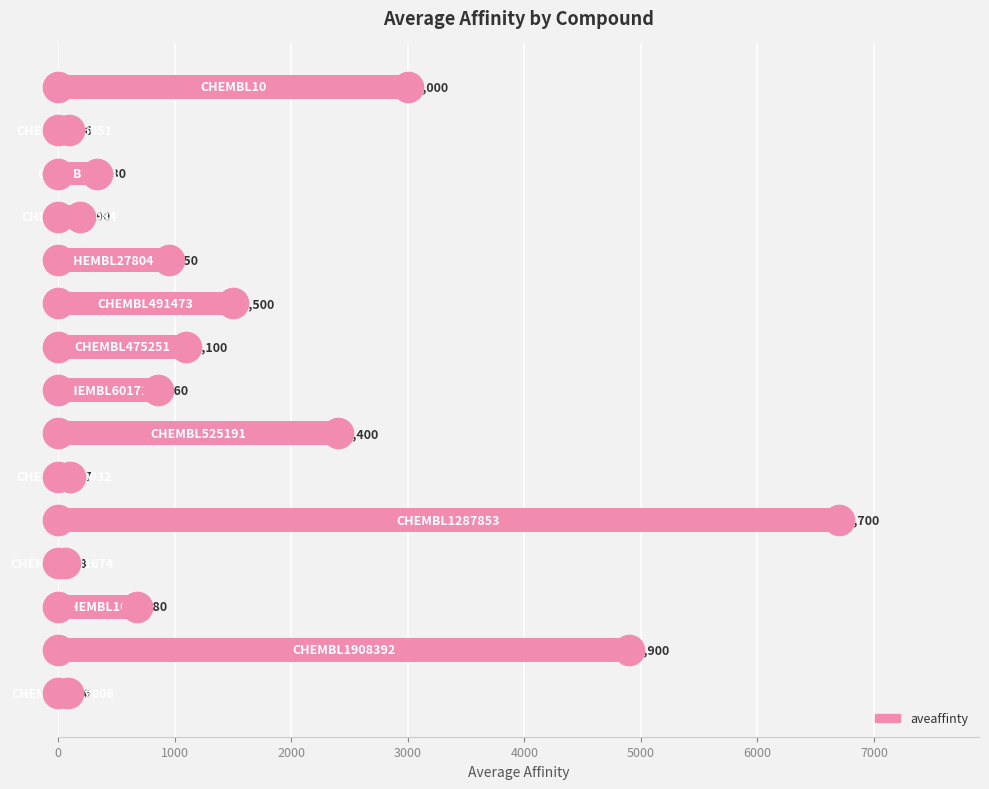

What is the greatest value displayed?

6700